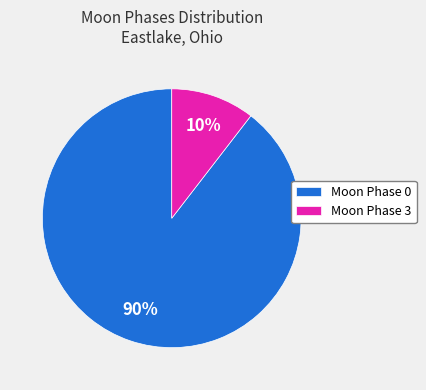

Rank the categories by value from lowest to highest.

Moon Phase 3, Moon Phase 0